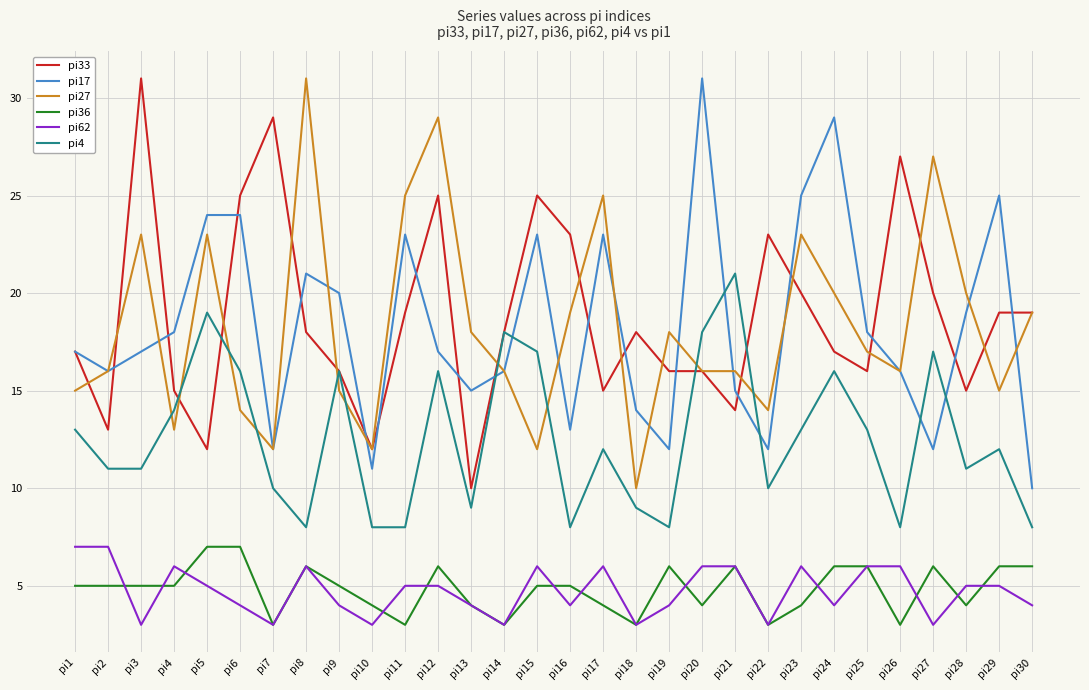

Which series changed the most between pi4 and pi24?

pi17